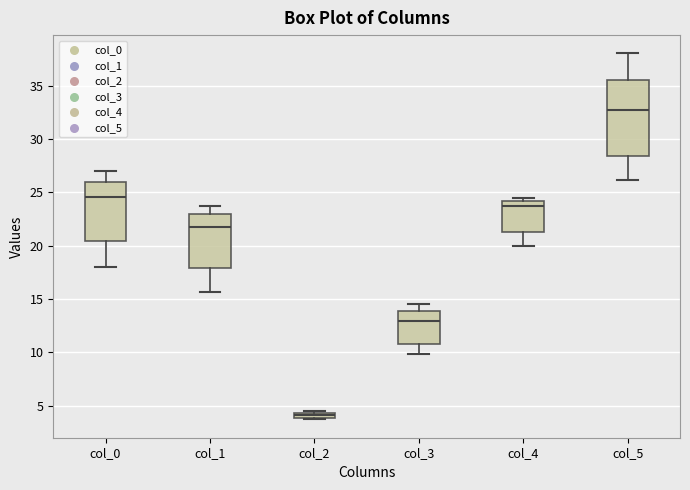

Where does the median line of the box for col_4 sit on the y-axis? The values are not printed on the chart, so give them approximately, as read against the axis.

23.5